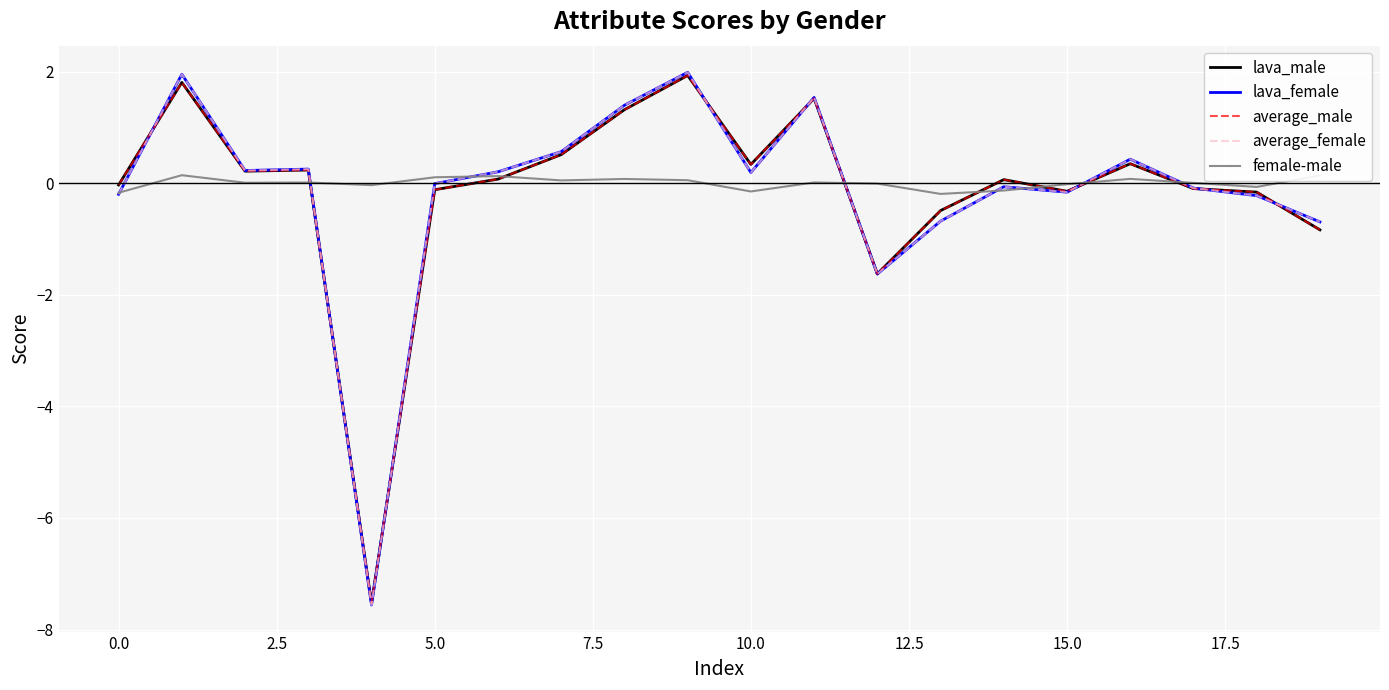

What is the smallest value displayed?

-7.6